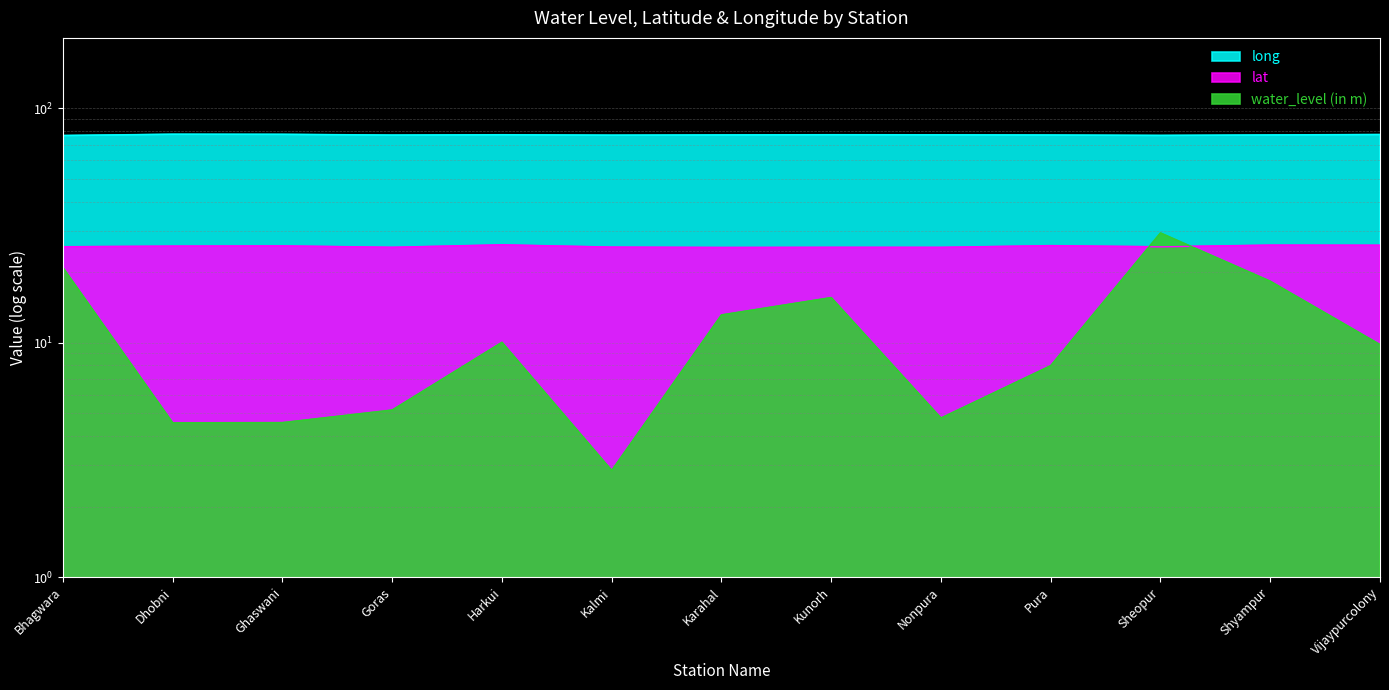

Which has a higher value, Harkui or Bhagwara?

Bhagwara